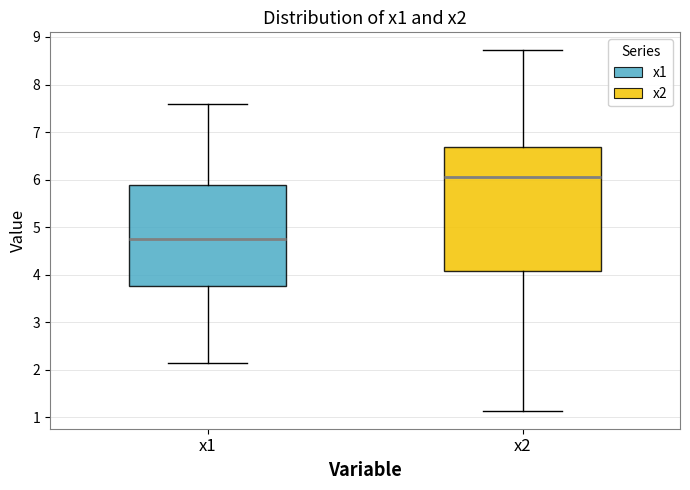

Where does the lower whisker of the box for x2 end on the y-axis? The values are not printed on the chart, so give them approximately, as read against the axis.

1.1